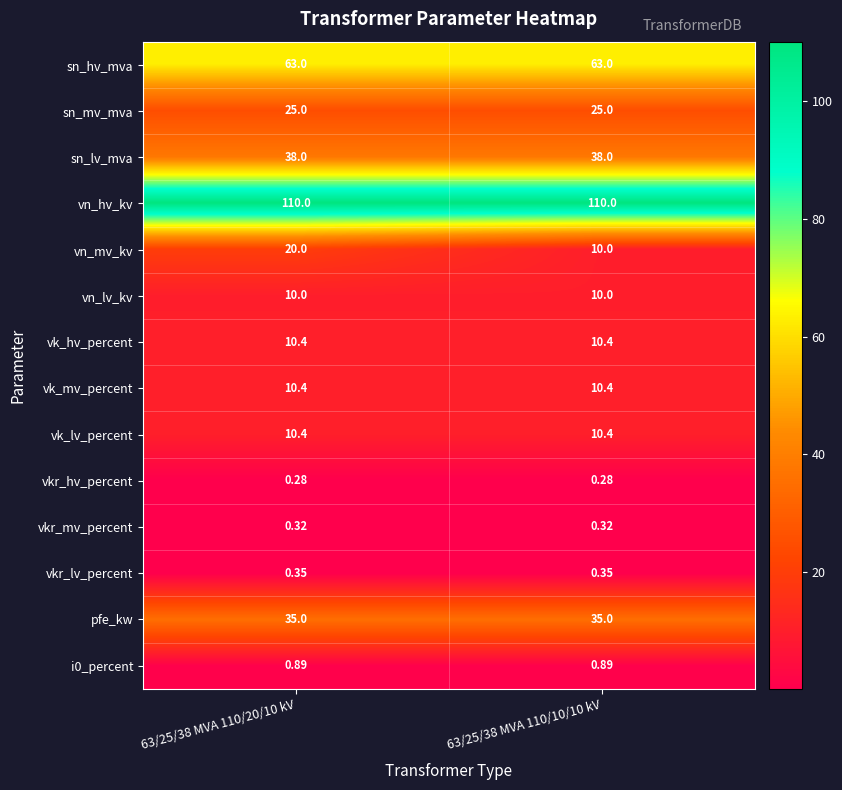

Which series has the largest range (max minus min)?

vn_mv_kv